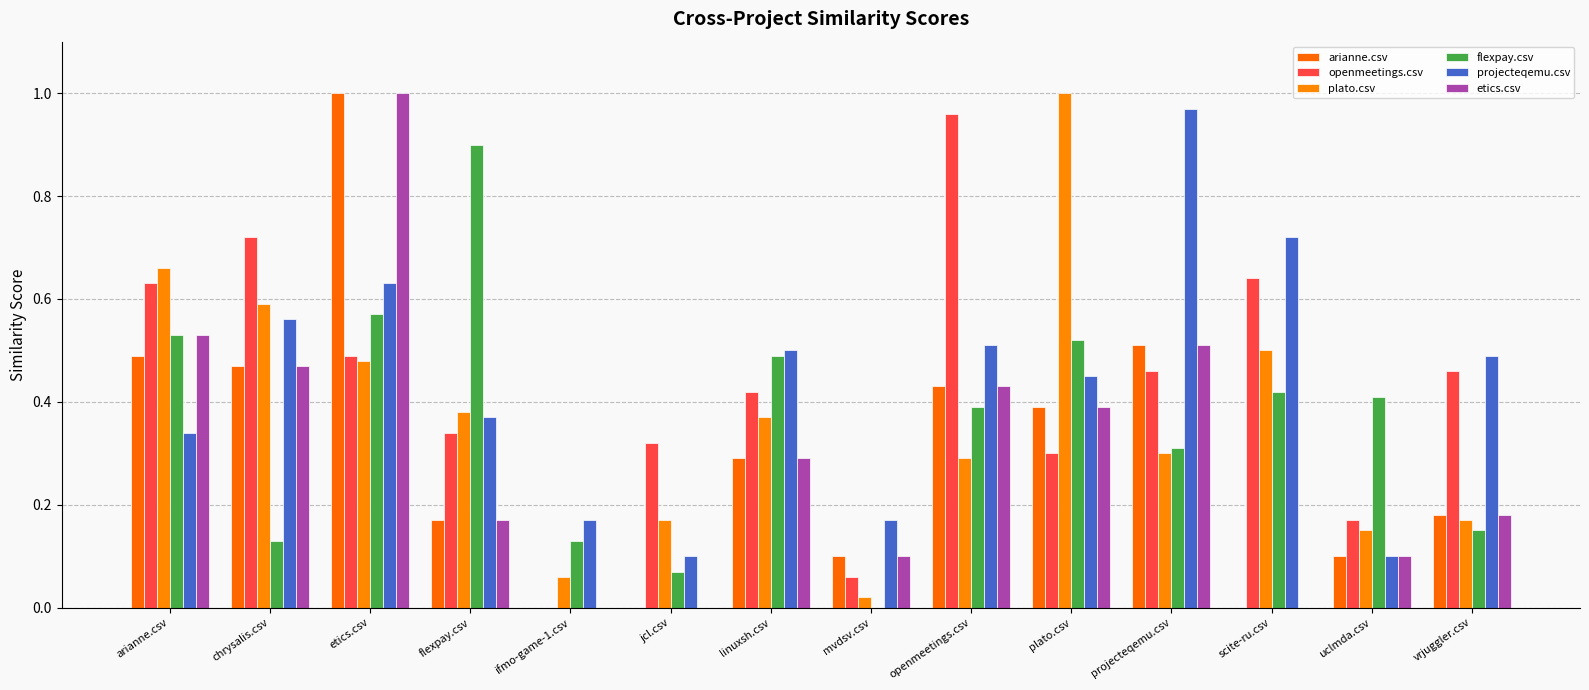

Does the chart contain stacked bars?

No